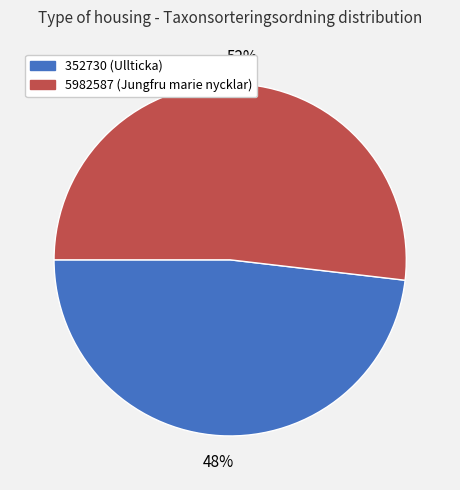

What percentage is the 352730 slice, to the nearest percent?

48%